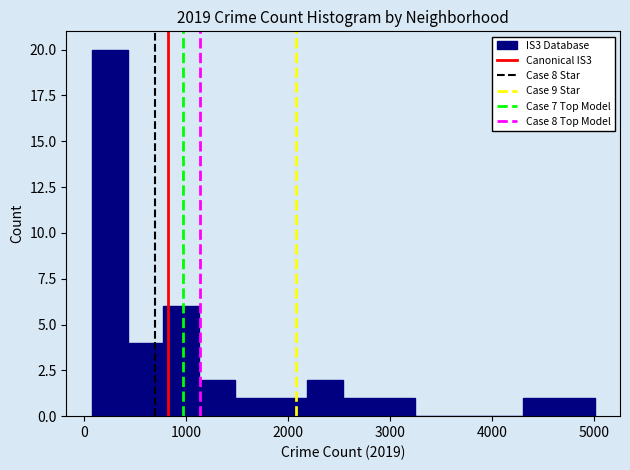

Around what value on the x-axis is the tallest bar? Give the approximate position of its centre, as read against the axis.

300